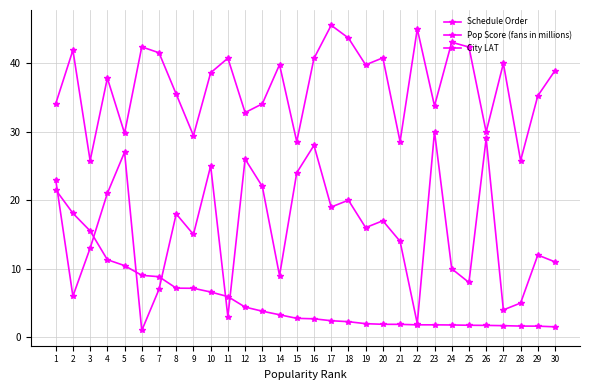

Is this an area chart (filled region under the line)?

No